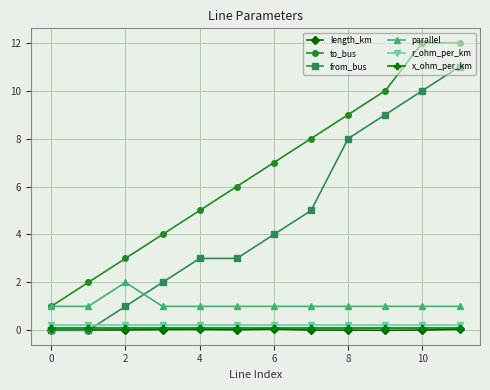

True or false: r_ohm_per_km and to_bus cross at least once.

False